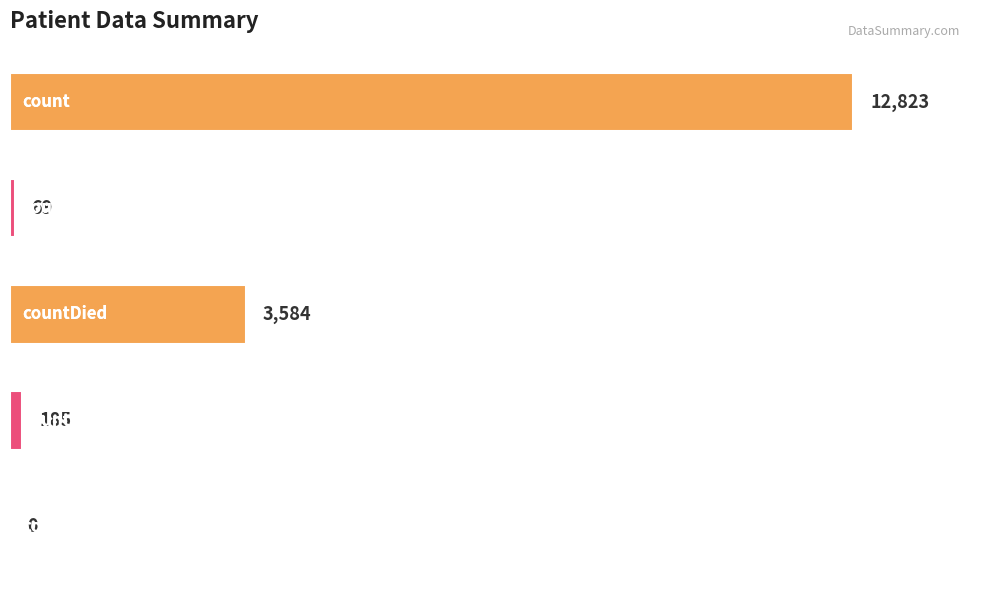

What is the sum of all values?

16661